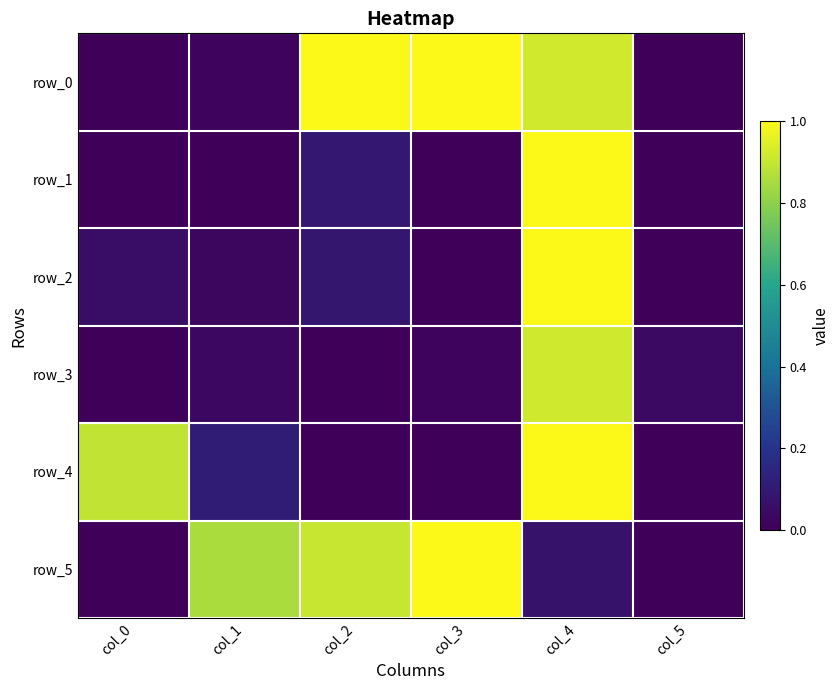

What is the difference between the row_0 values at col_2 and col_5?

1.0